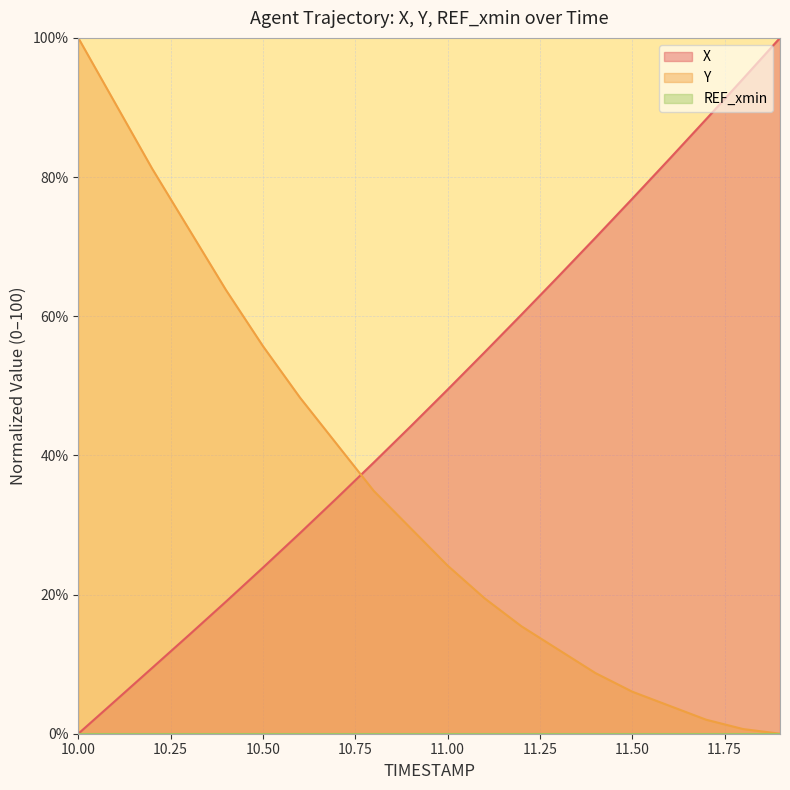

What is the total value across all series at 11.00?

73.6